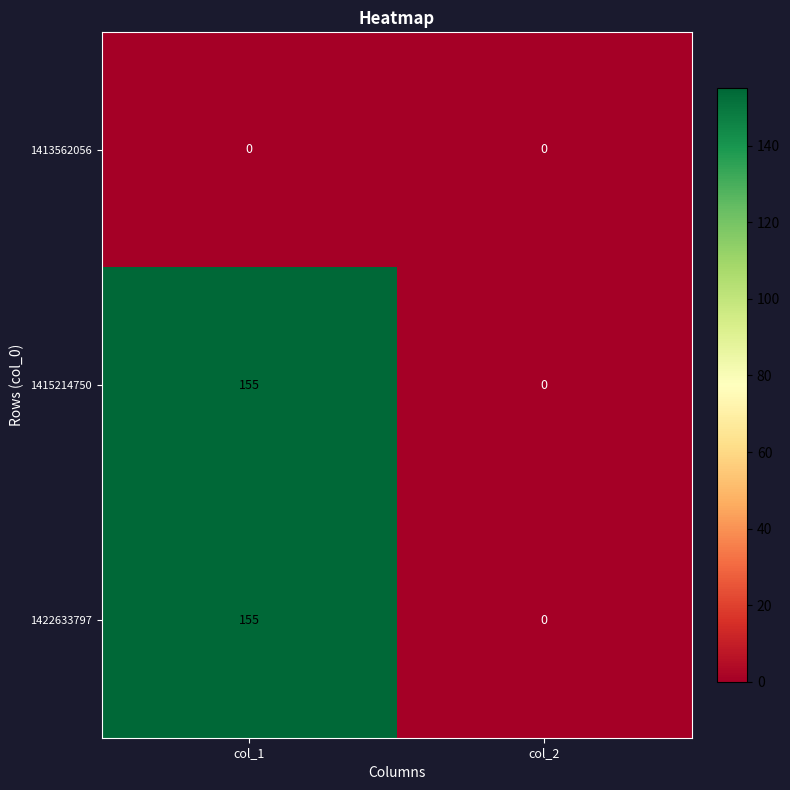

At which category is the sum across all series the highest?

col_1